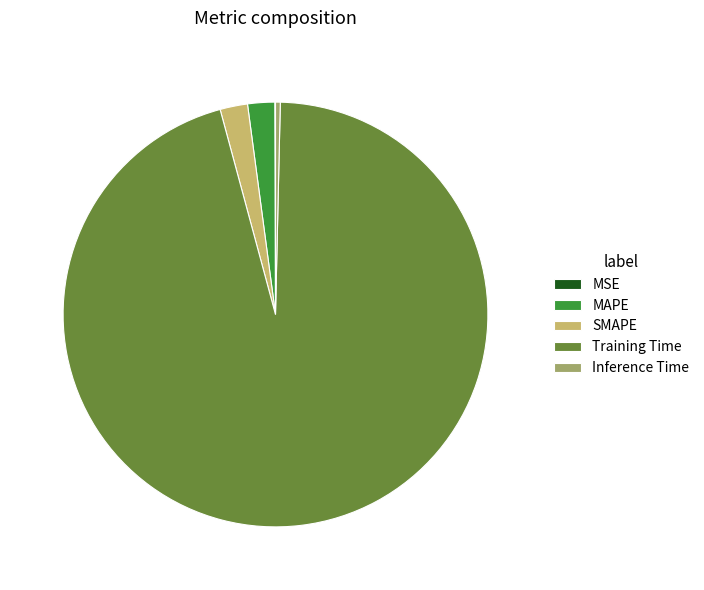

Is the sum of Training Time and Inference Time greater than half?

Yes